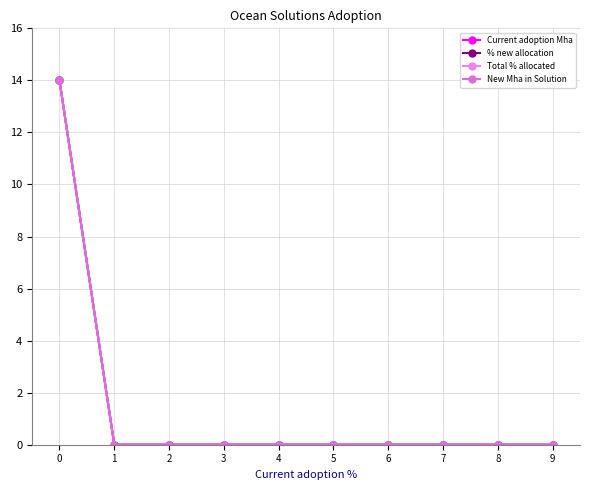

What is the maximum value for % new allocation?

14